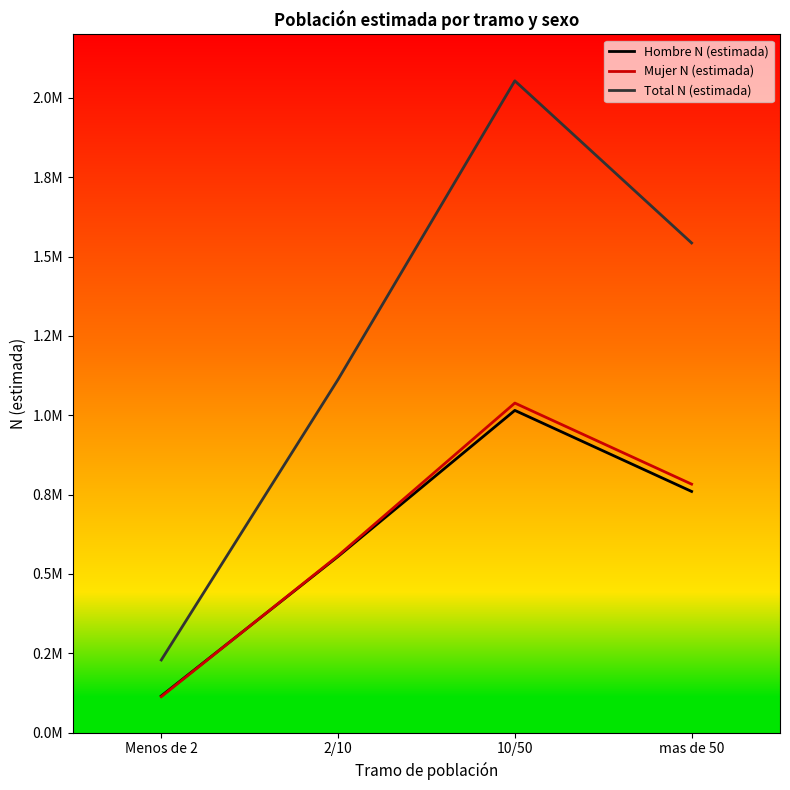

What are all the series names shown in the legend?

Hombre N (estimada), Mujer N (estimada), Total N (estimada)